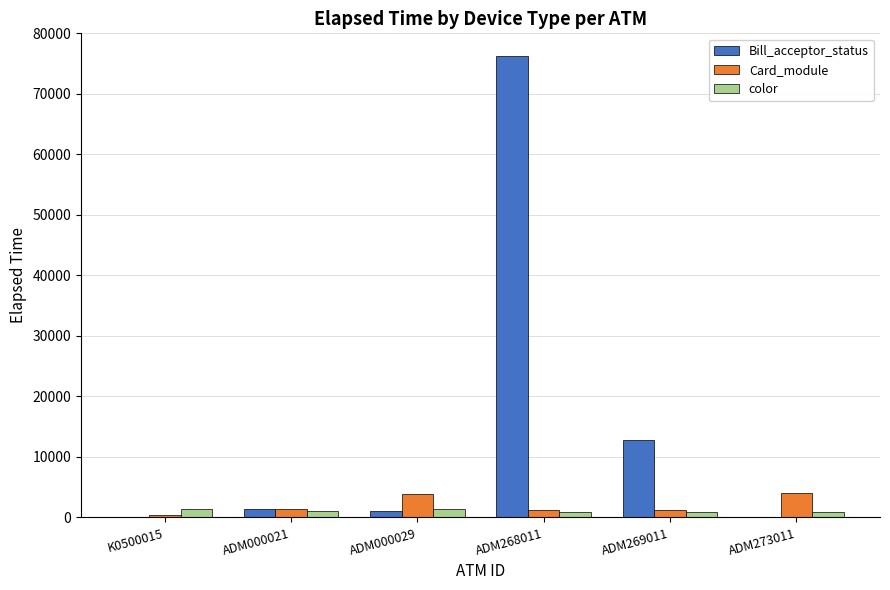

At which category is the sum across all series the highest?

ADM268011